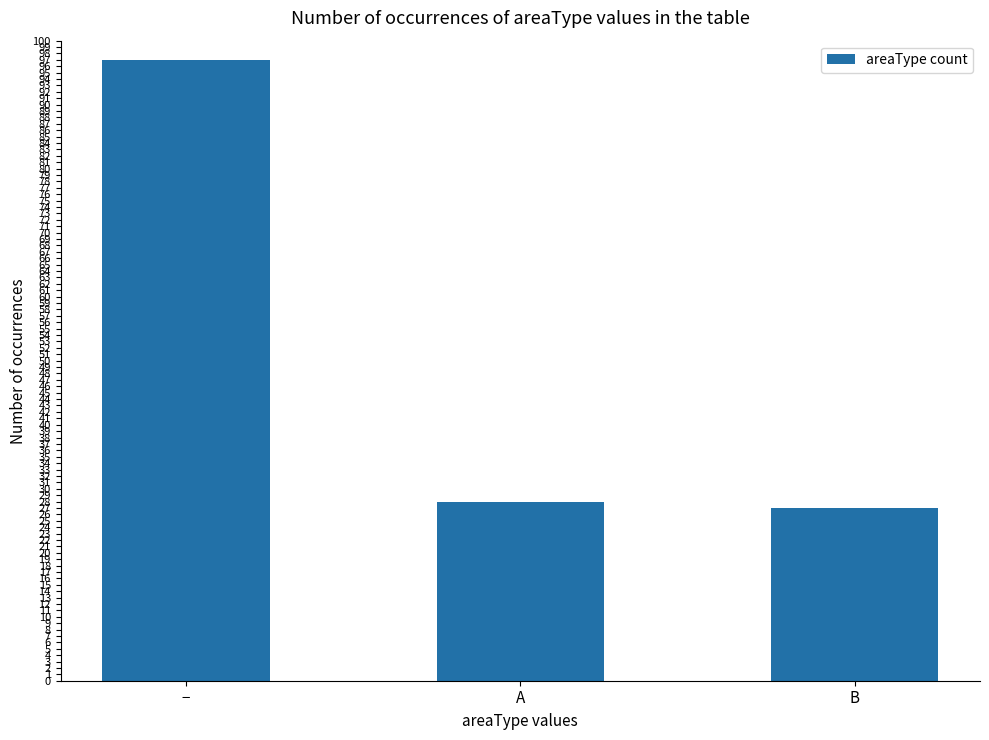

Which category has the lowest value across all series?

B